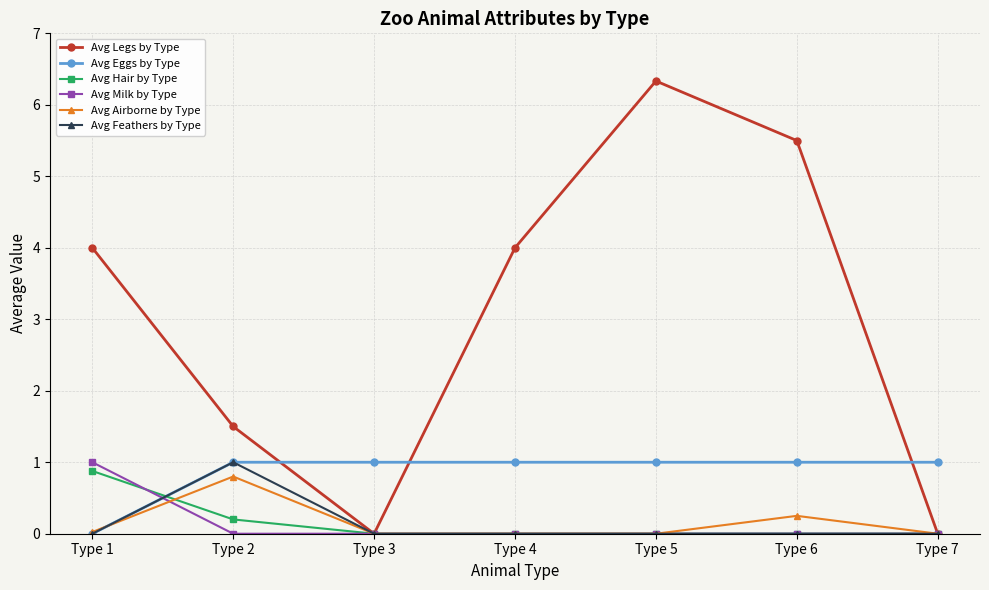

Does the chart have visible grid lines?

Yes